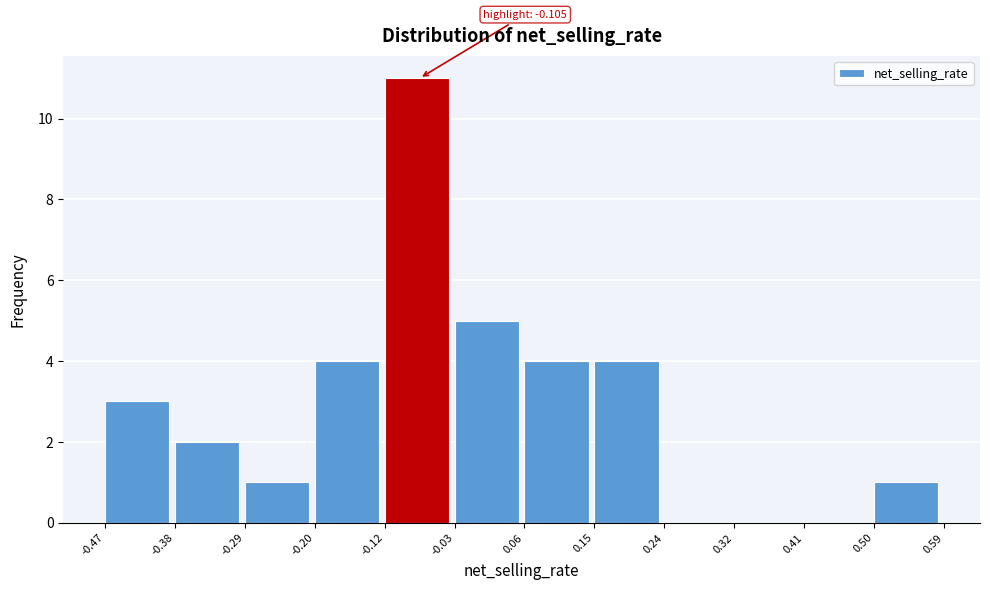

Over which range of the x-axis is the bar tallest?

-0.12 to -0.03